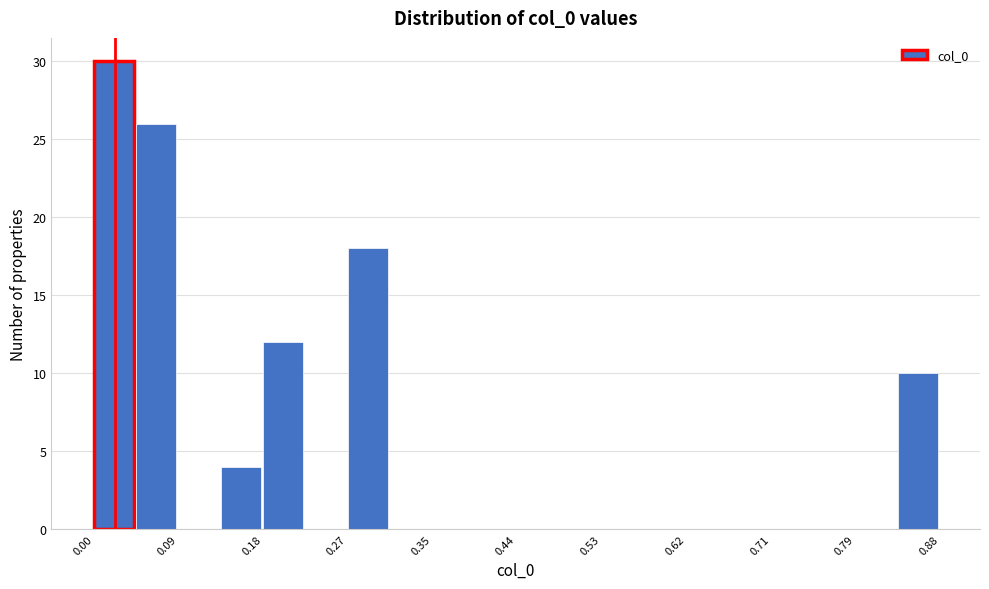

How tall is the bar that spans 0.05 to 0.09 on the x-axis? Neither the bar edges nor the heights are printed on the chart, so give them approximately, as read against the axes.

26